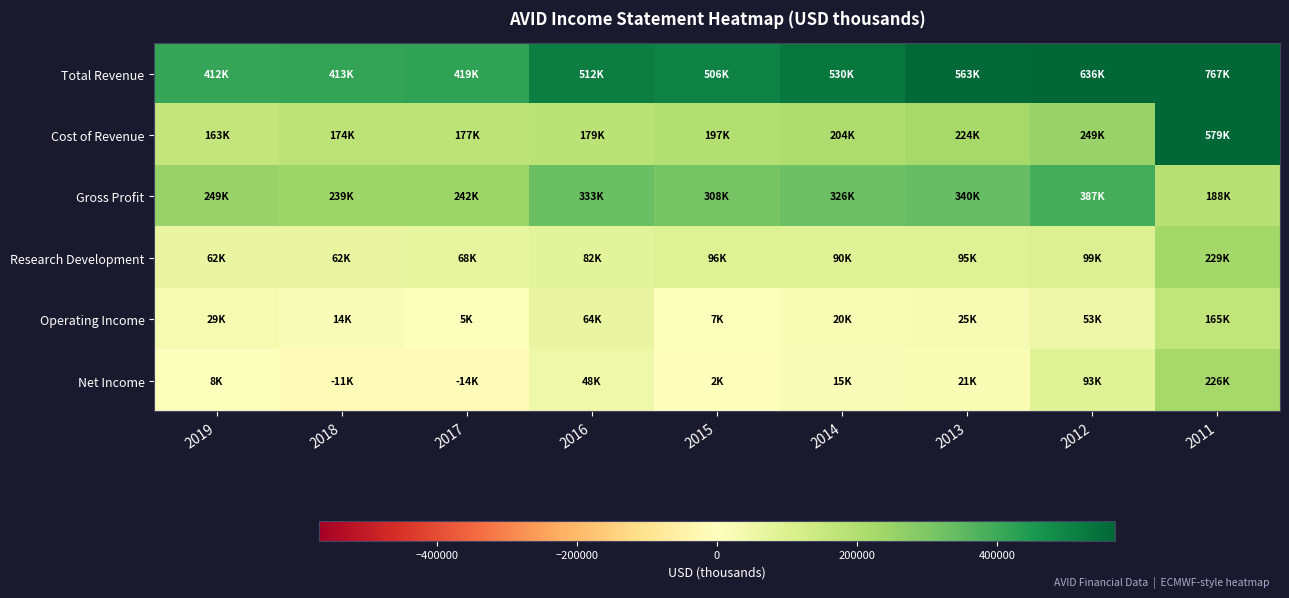

Reading left to right, transcribe all the data shown in this chart.

Total Revenue: 2019=411800	2018=413300	2017=419000	2016=511900	2015=505600	2014=530300	2013=563400	2012=635700	2011=766900
Cost of Revenue: 2019=162700	2018=174100	2017=176900	2016=179200	2015=197400	2014=204500	2013=223900	2012=249000	2011=578700
Gross Profit: 2019=249100	2018=239200	2017=242100	2016=332700	2015=308200	2014=325800	2013=339500	2012=386700	2011=188200
Research Development: 2019=62300	2018=62400	2017=68200	2016=81600	2015=95900	2014=90400	2013=95200	2012=98900	2011=229200
Operating Income: 2019=29200	2018=13700	2017=5200	2016=64000	2015=7000	2014=19700	2013=24800	2012=53200	2011=165000
Net Income: 2019=7600	2018=-10700	2017=-13600	2016=48200	2015=2500	2014=14700	2013=21200	2012=92900	2011=226400